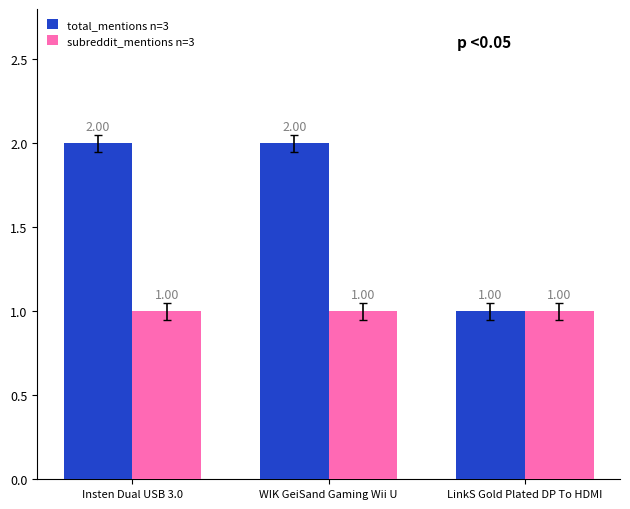

How many data points does each series have?

3